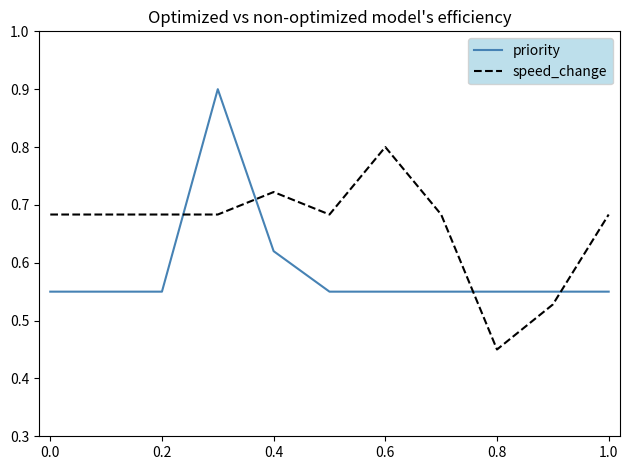

Rank the series by their maximum value, from lowest to highest.

speed_change, priority